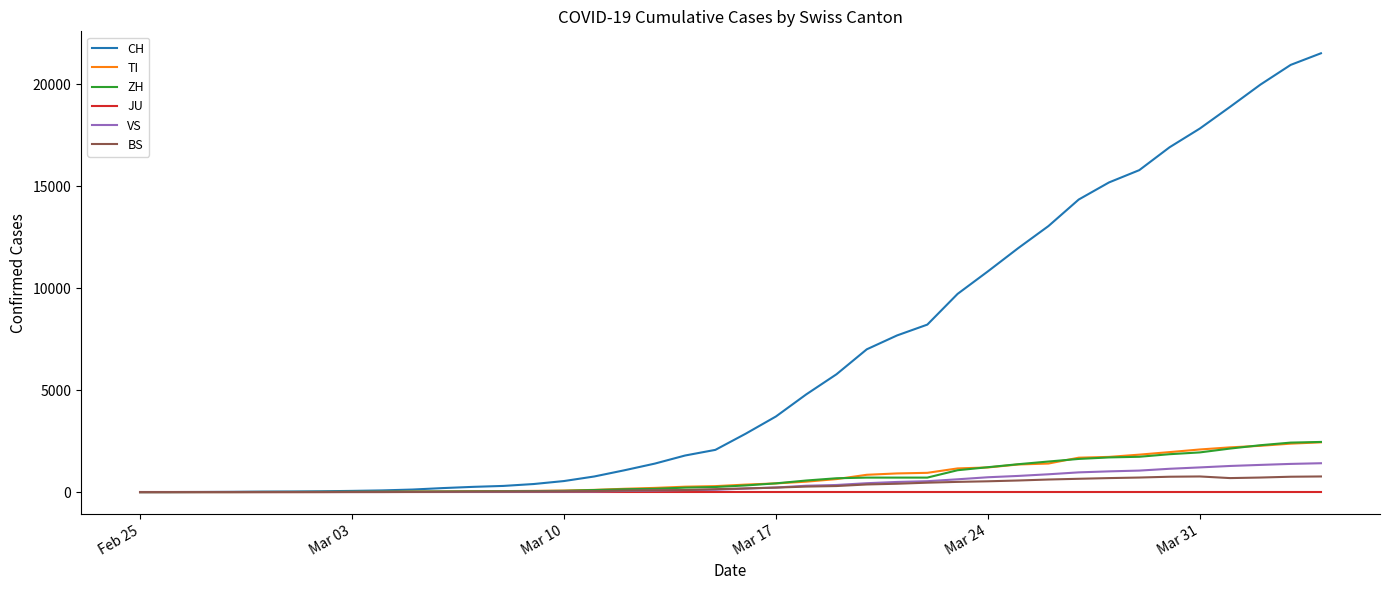

What is the maximum value for ZH?

2461